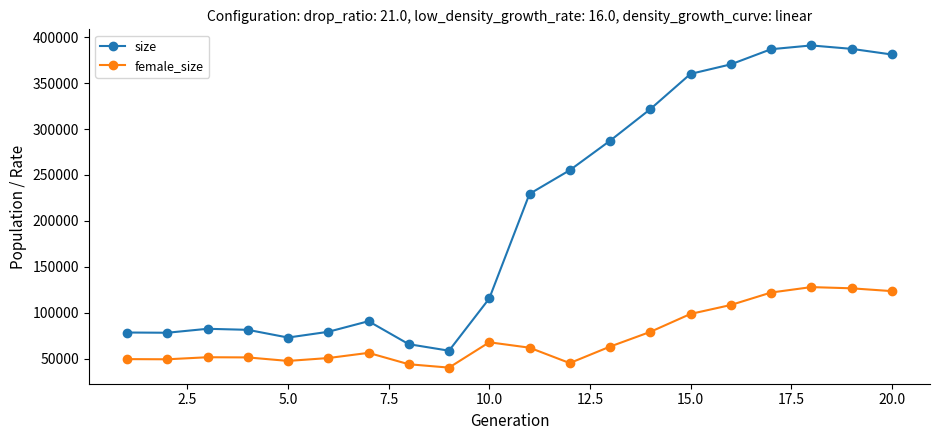

What is the smallest value displayed?

40079